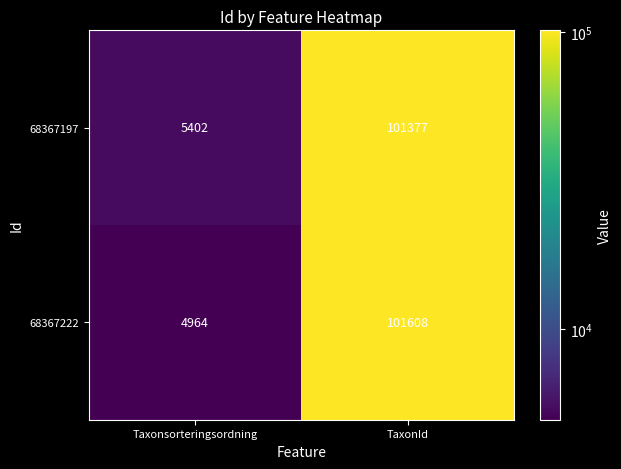

Which series has the largest total across all categories?

68367197